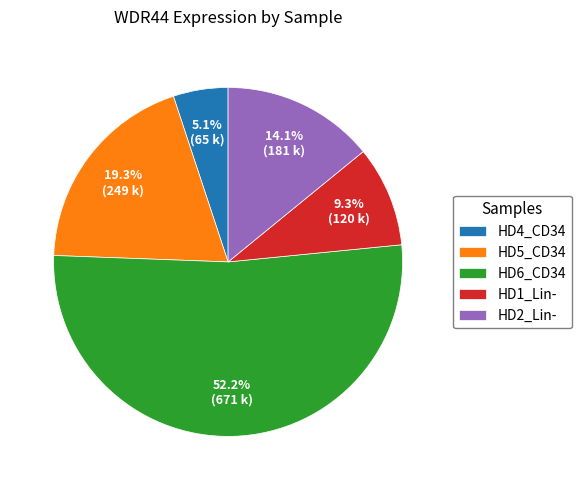

How many segments does this pie chart have?

5